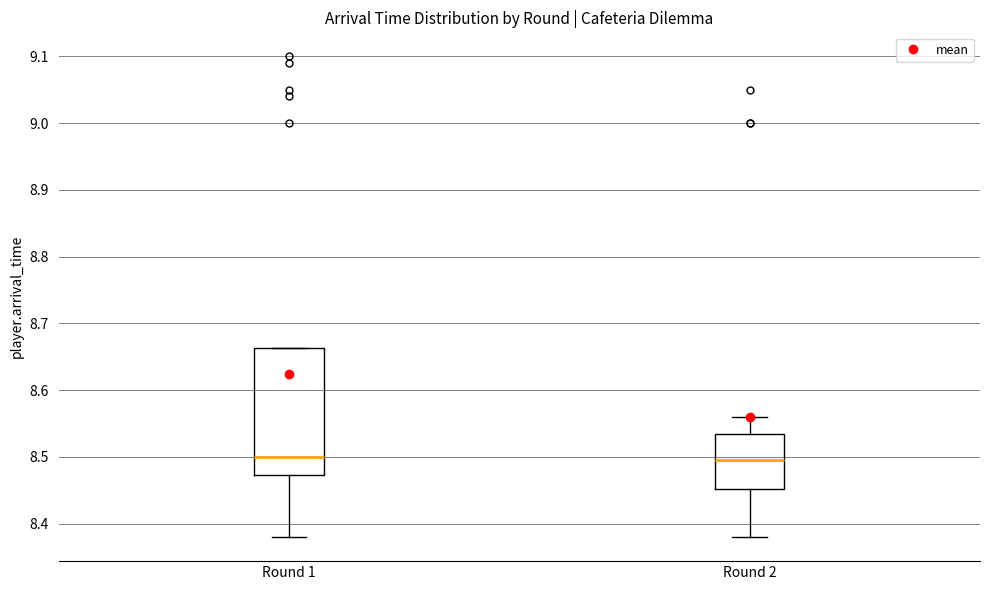

Reading left to right, read every box against the y-axis: the position of its median line, the range the box covers, and the ends of its whiskers. The values are not printed on the chart, so give them approximately, as read against the axis.

Round 1: median 8.50, box 8.47 to 8.66, whiskers 8.38 to 8.66
Round 2: median 8.50, box 8.45 to 8.54, whiskers 8.38 to 8.56